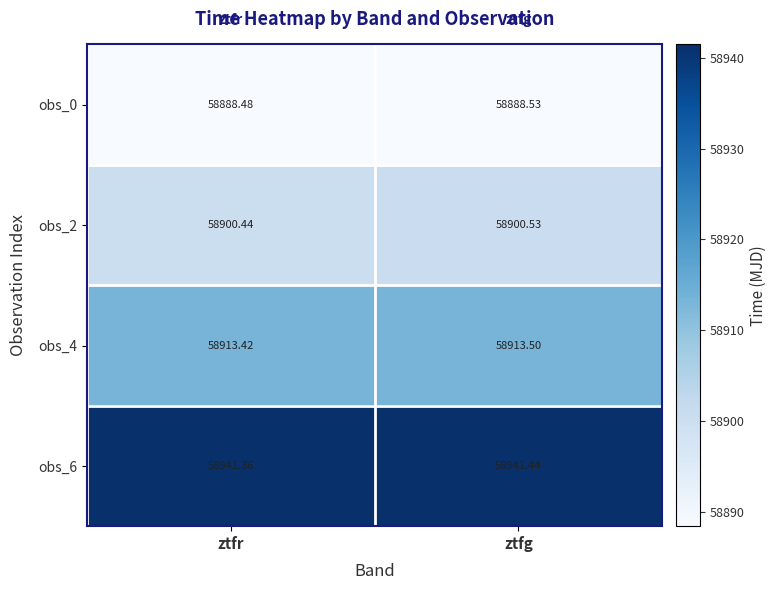

Which label corresponds to the largest value in the chart?

ztfg